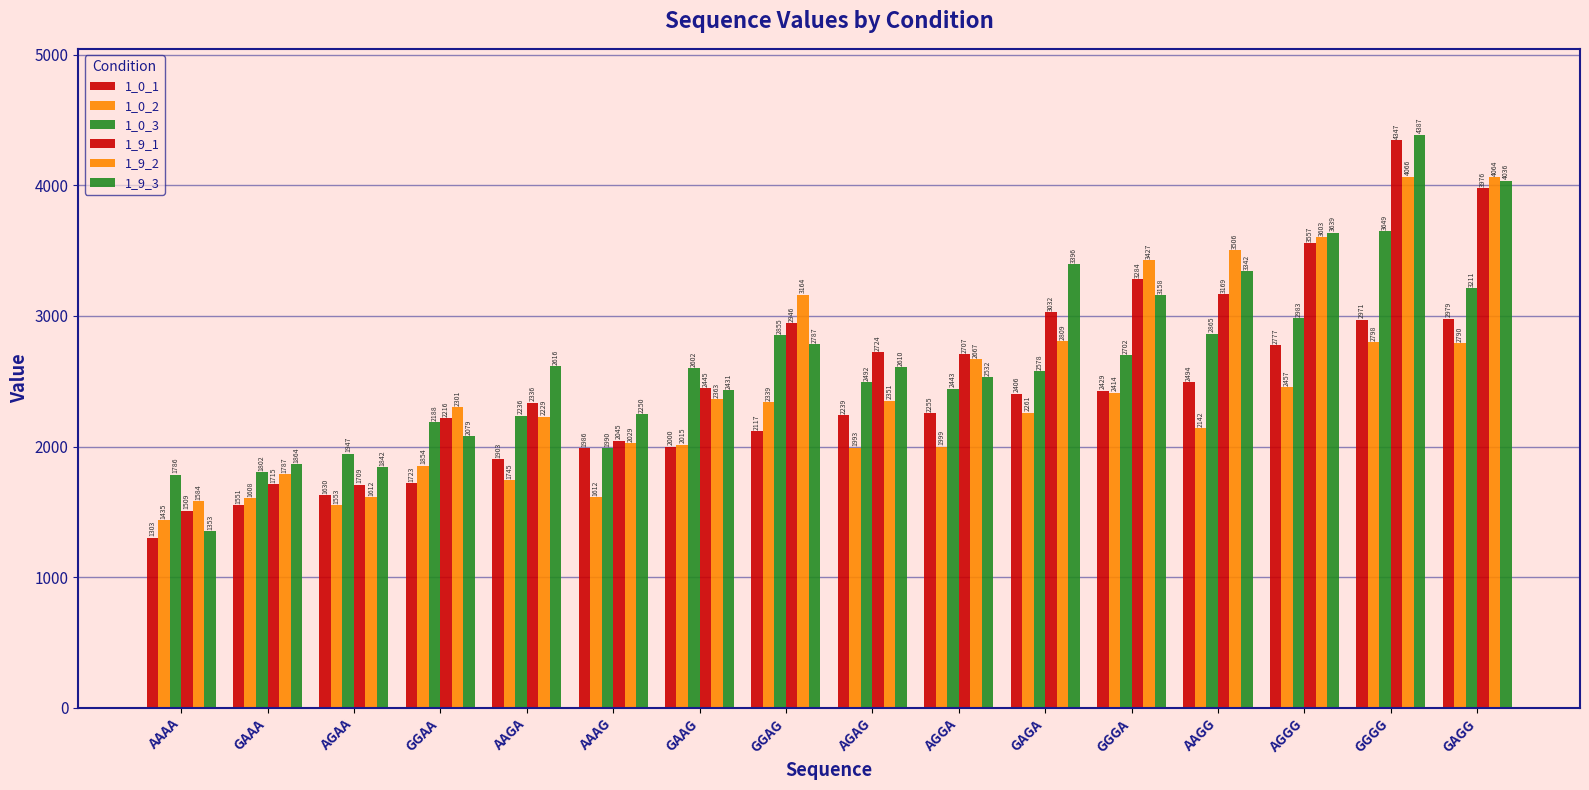

True or false: 1_0_3 has a value of 703 at AGGA.

False